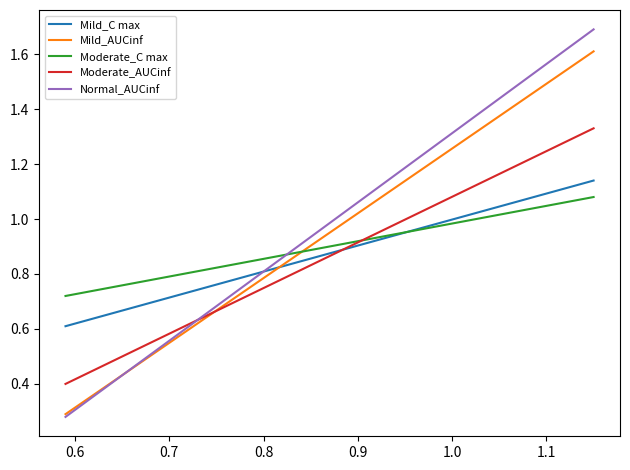

At how many categories does at least one series exceed 0?

2